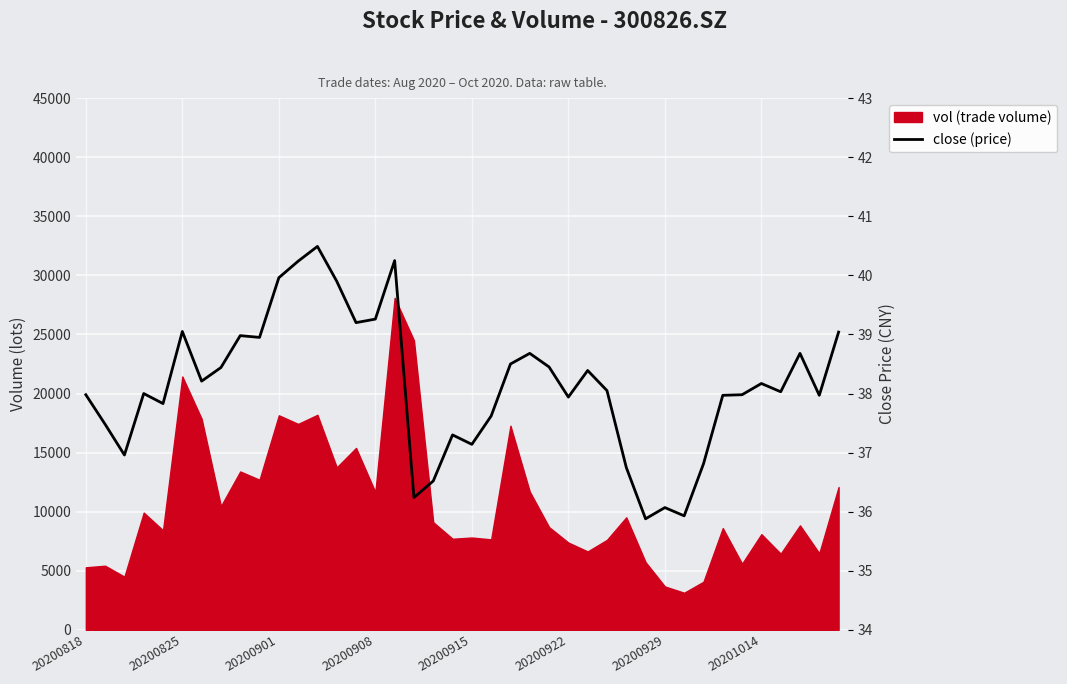

The value at 17 is 55.7. True or false?

False